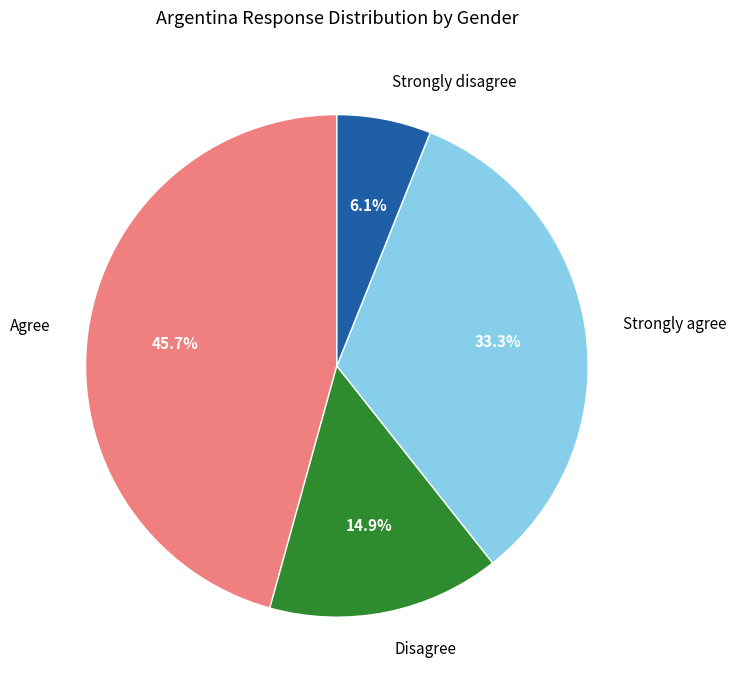

Is there a majority slice in this chart?

No